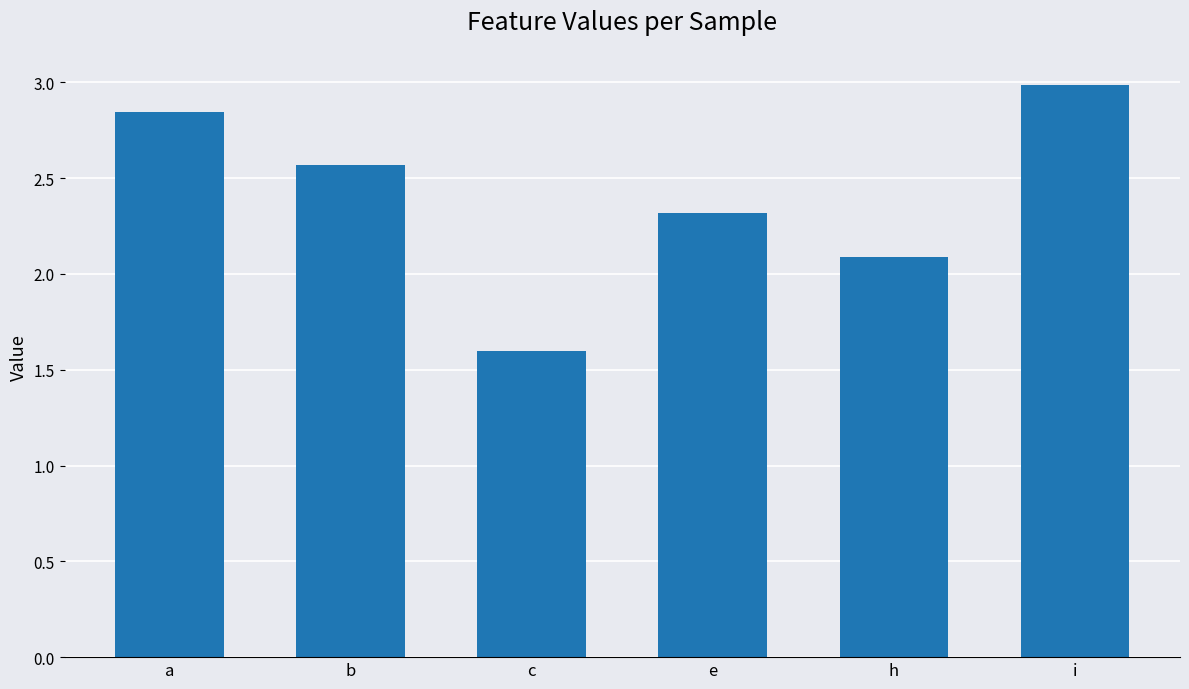

Where is the data nearest to the value 2?

h